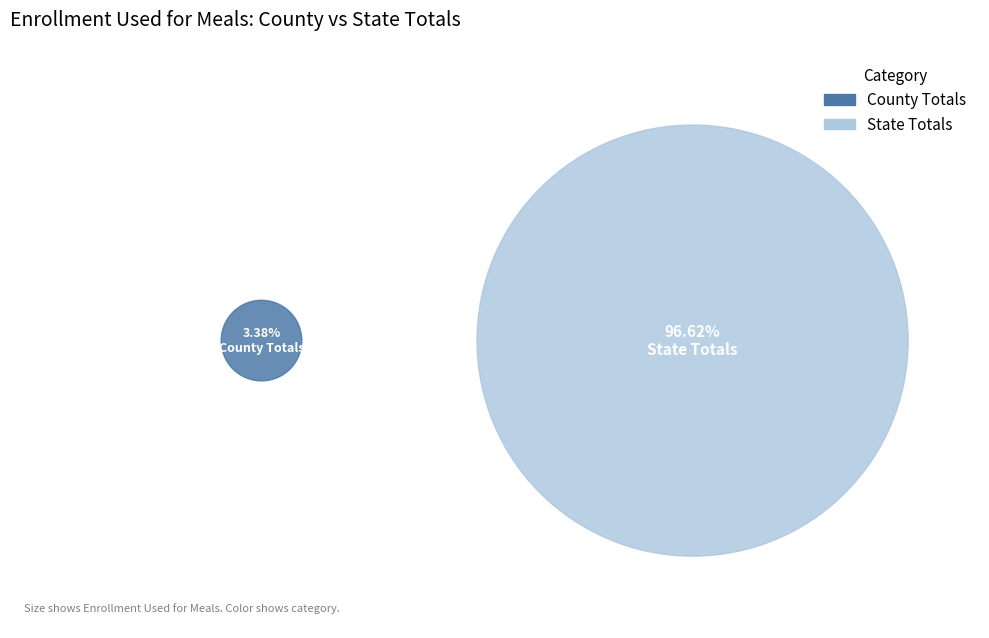

Count the number of slices in the pie.

2